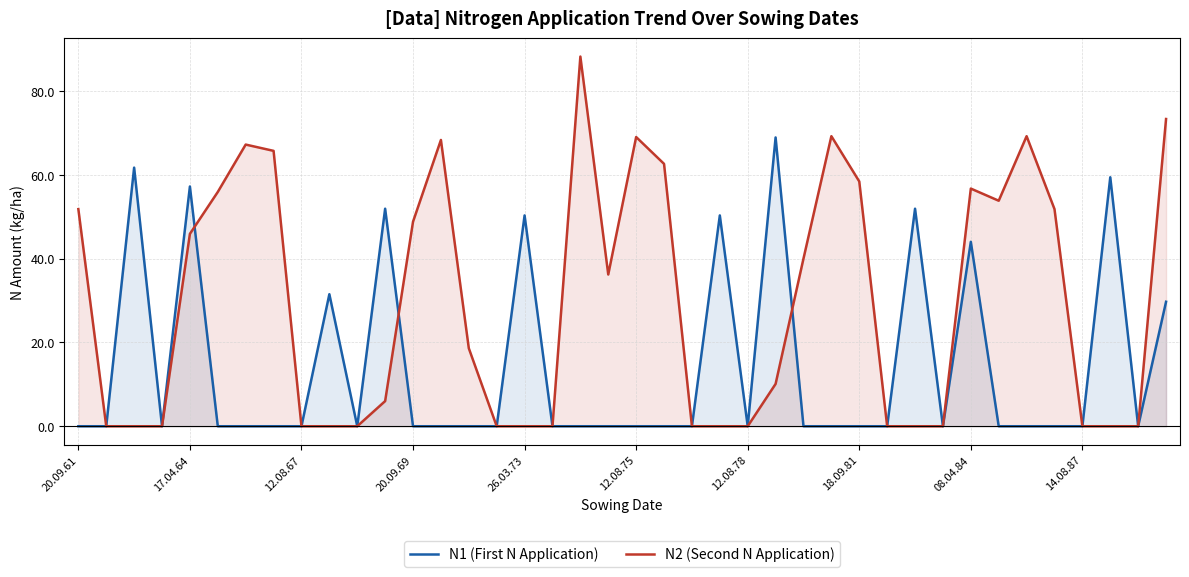

Reading left to right, extract all data points from this chart.

N1 (First N Application): 0.0	0.0	61.7	0.0	57.2	0.0	0.0	0.0	0.0	31.5	0.0	51.9	0.0	0.0	0.0	0.0	50.3	0.0	0.0	0.0	0.0	0.0	0.0	50.3	0.0	68.9	0.0	0.0	0.0	0.0	51.9	0.0	44.0	0.0	0.0	0.0	0.0	59.4	0.0	29.7
N2 (Second N Application): 51.8	0.0	0.0	0.0	45.9	55.9	67.2	65.7	0.0	0.0	0.0	6.0	48.8	68.3	18.6	0.0	0.0	0.0	88.2	36.2	69.0	62.6	0.0	0.0	0.0	10.1	40.0	69.2	58.4	0.0	0.0	0.0	56.7	53.8	69.2	51.8	0.0	0.0	0.0	73.3